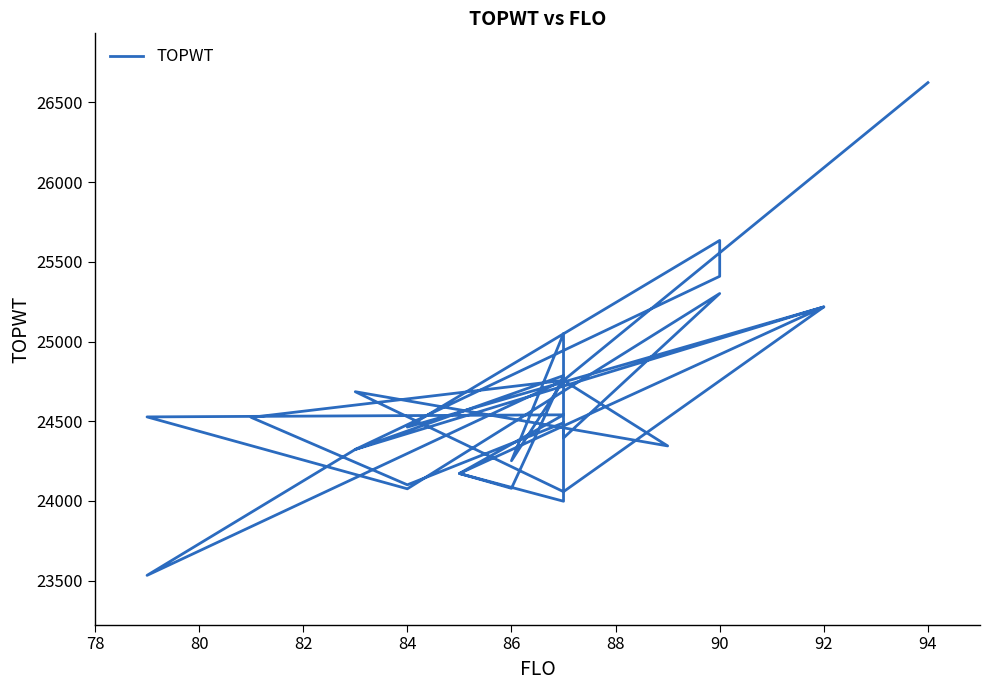

Where is the first local minimum?

84